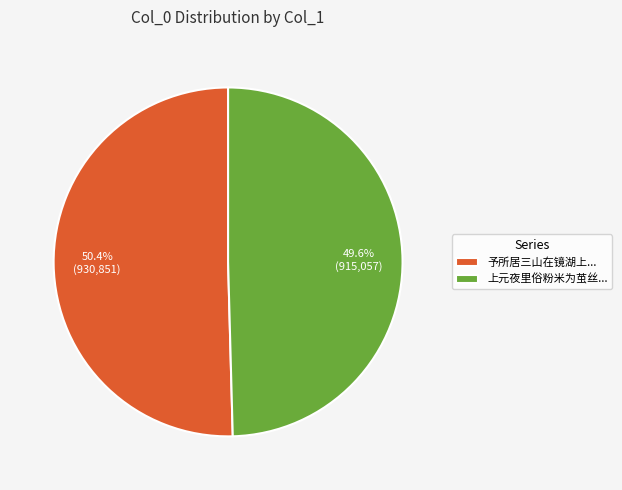

Rank the categories by value from highest to lowest.

予所居三山在镜湖上..., 上元夜里俗粉米为茧丝...